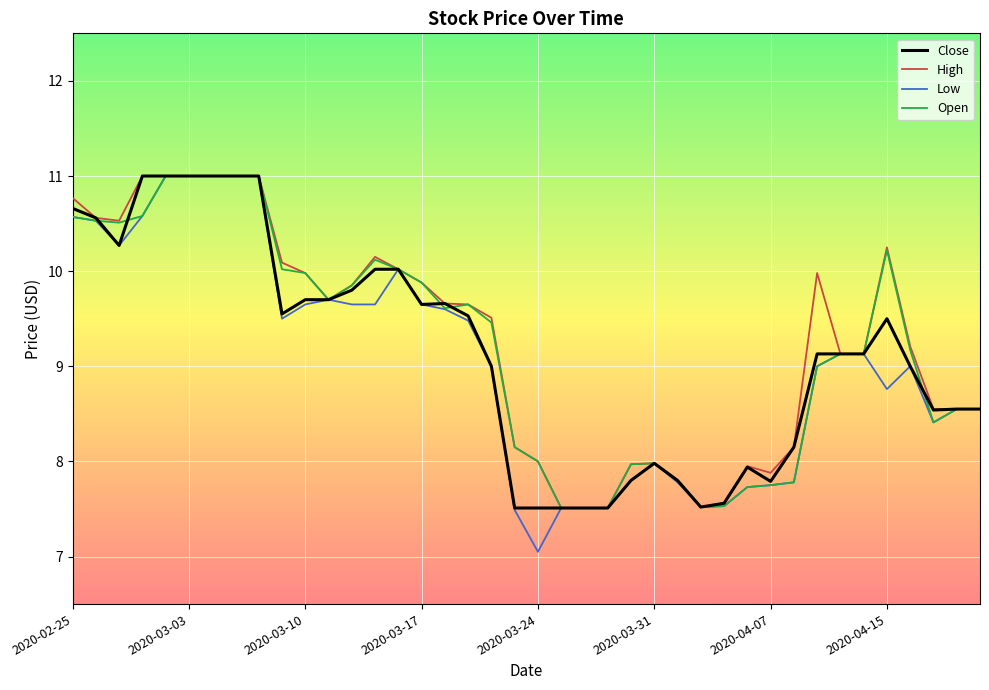

Is this an area chart (filled region under the line)?

No